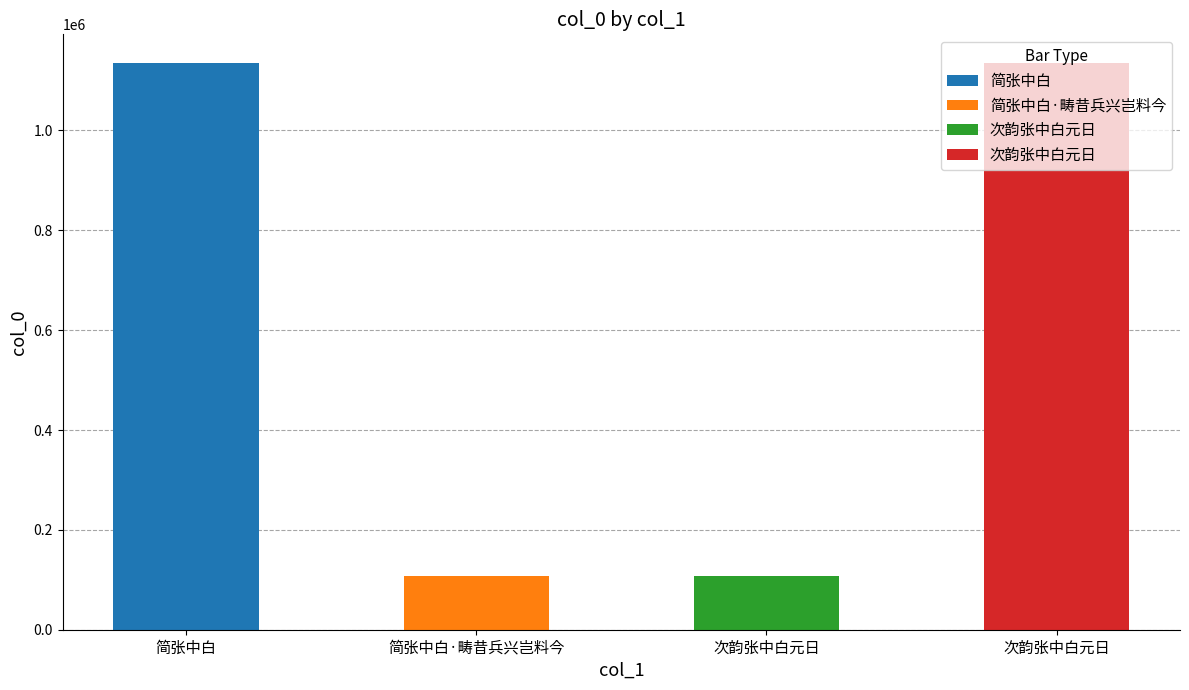

List the labels in order of value, largest first.

简张中白, 次韵张中白元日, 简张中白·畴昔兵兴岂料今, 次韵张中白元日